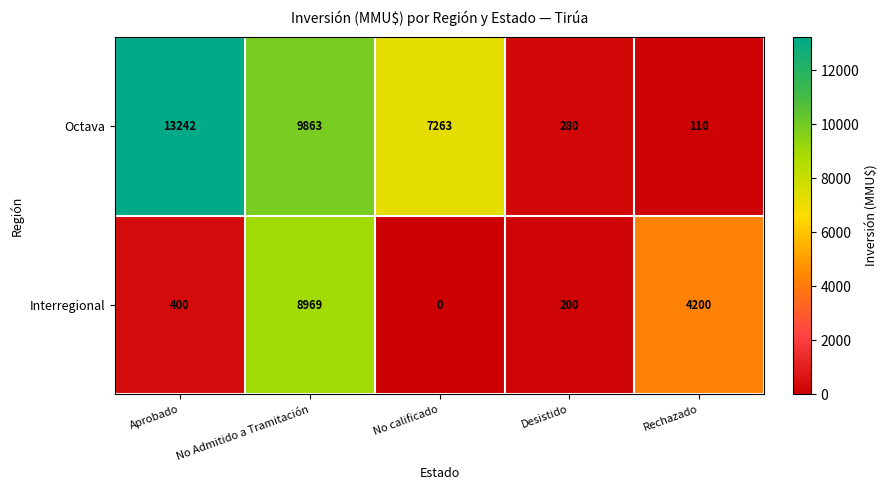

The Interregional series shows 8969 at No Admitido a Tramitación. True or false?

True